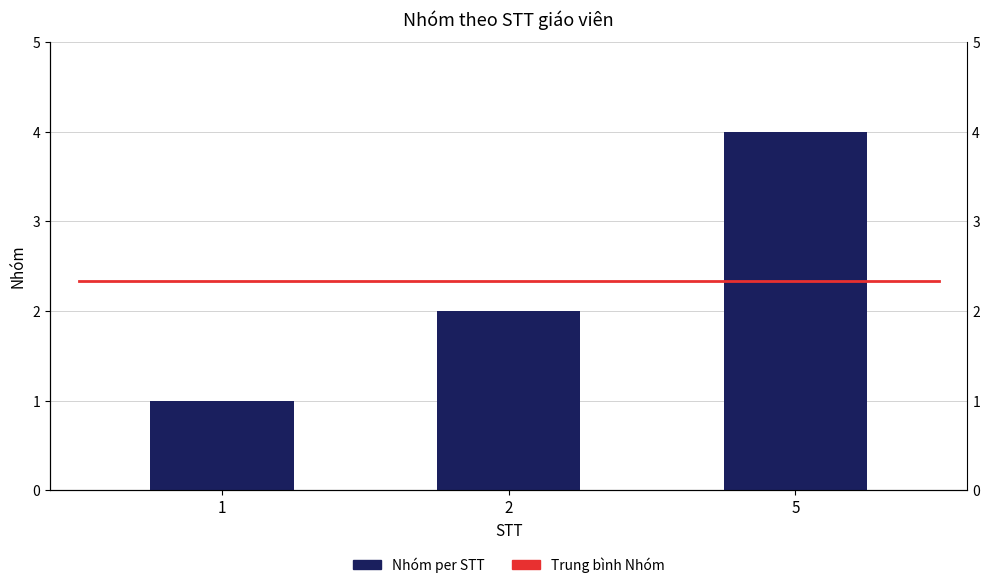

Which has a higher value, 1 or 2?

2